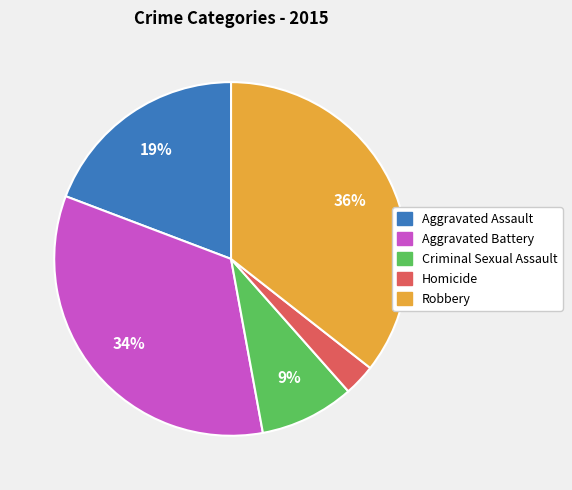

To the nearest percent, what is the average slice percentage?

20%